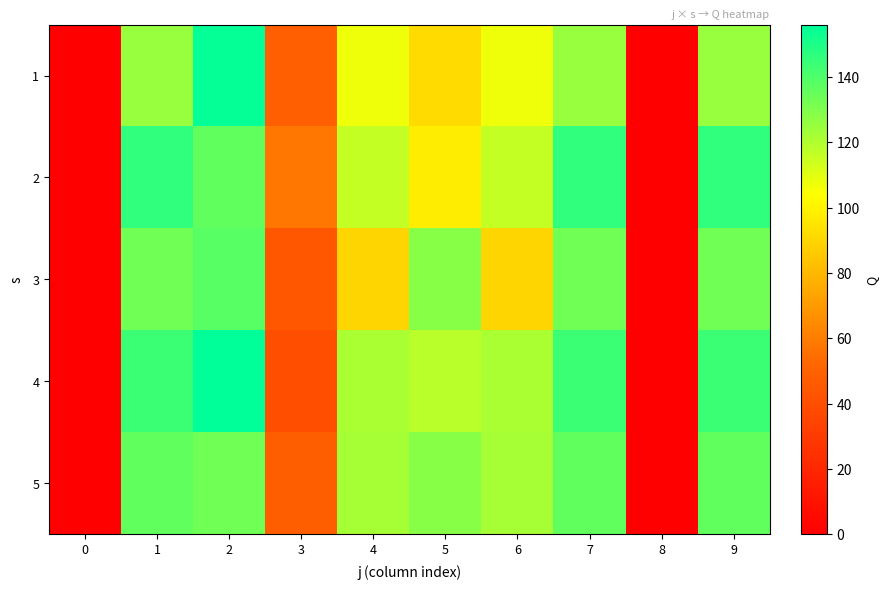

What is the spread (max minus min) of values at 4?

32